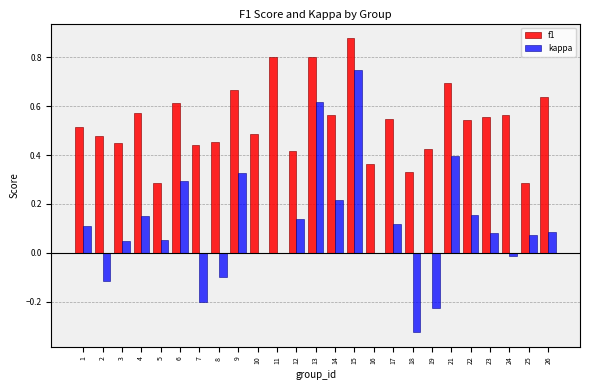

Is it true that kappa equals -0.2 at 7?

True